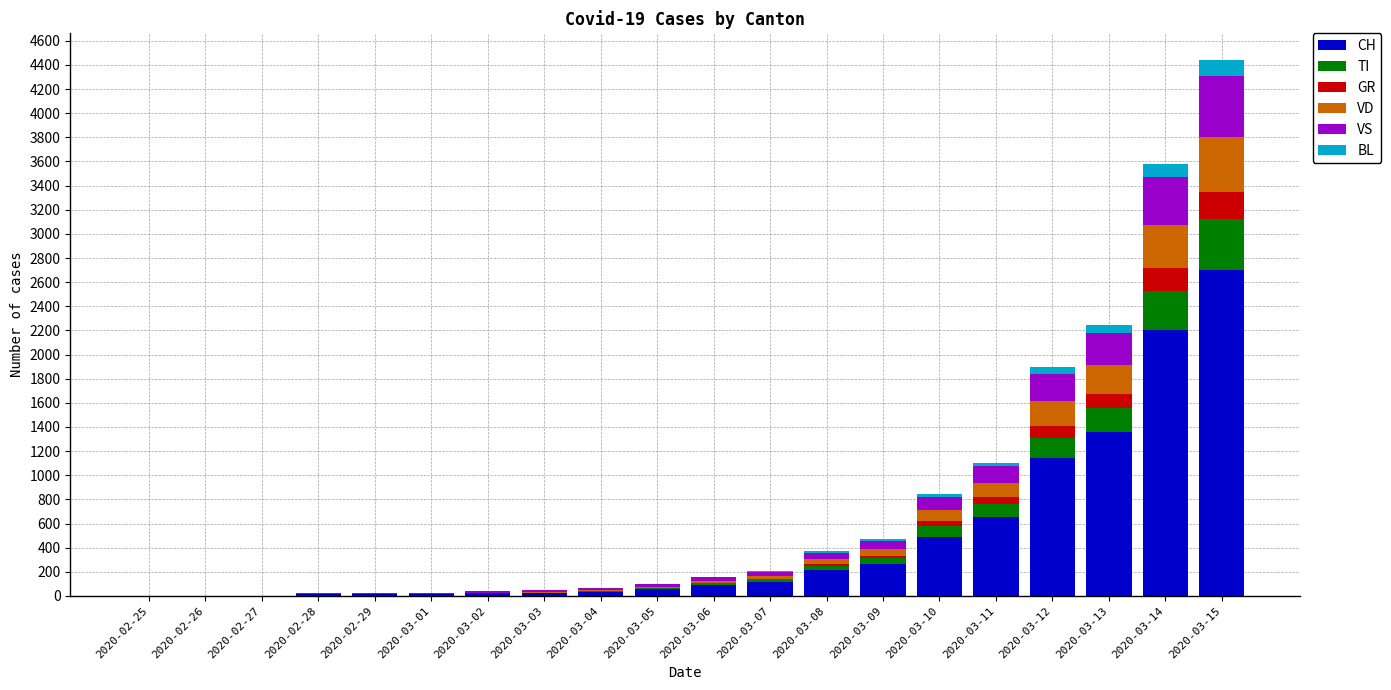

What is the highest value of the CH series?

2700